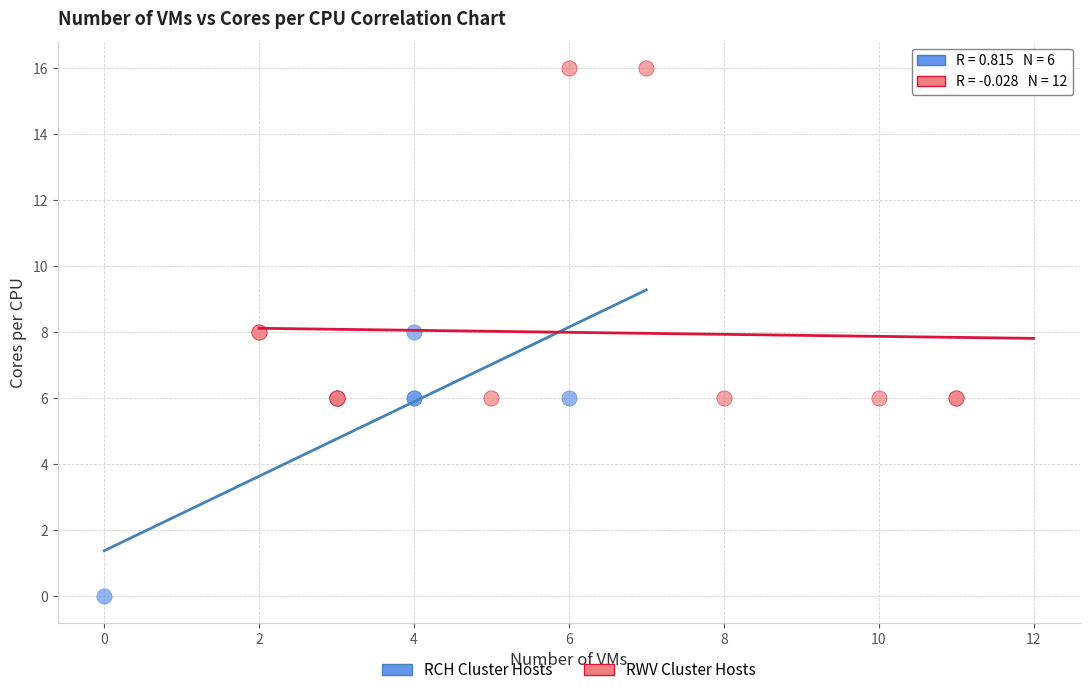

Which series has the largest Y range (max minus min)?

RWV Cluster Hosts